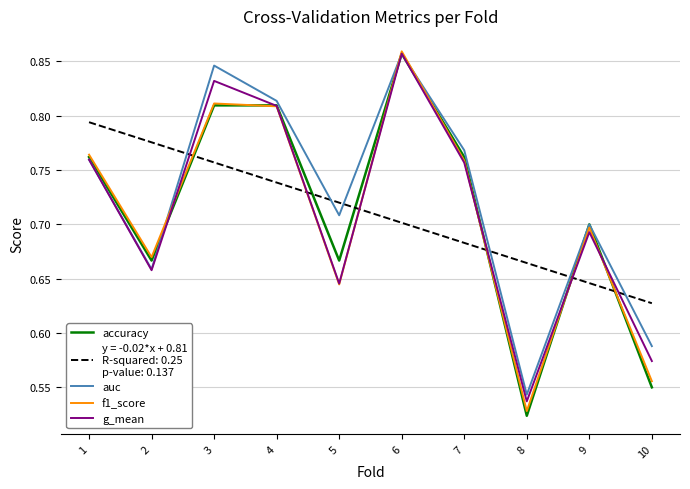

At which category does the chart reach its minimum across all series?

8